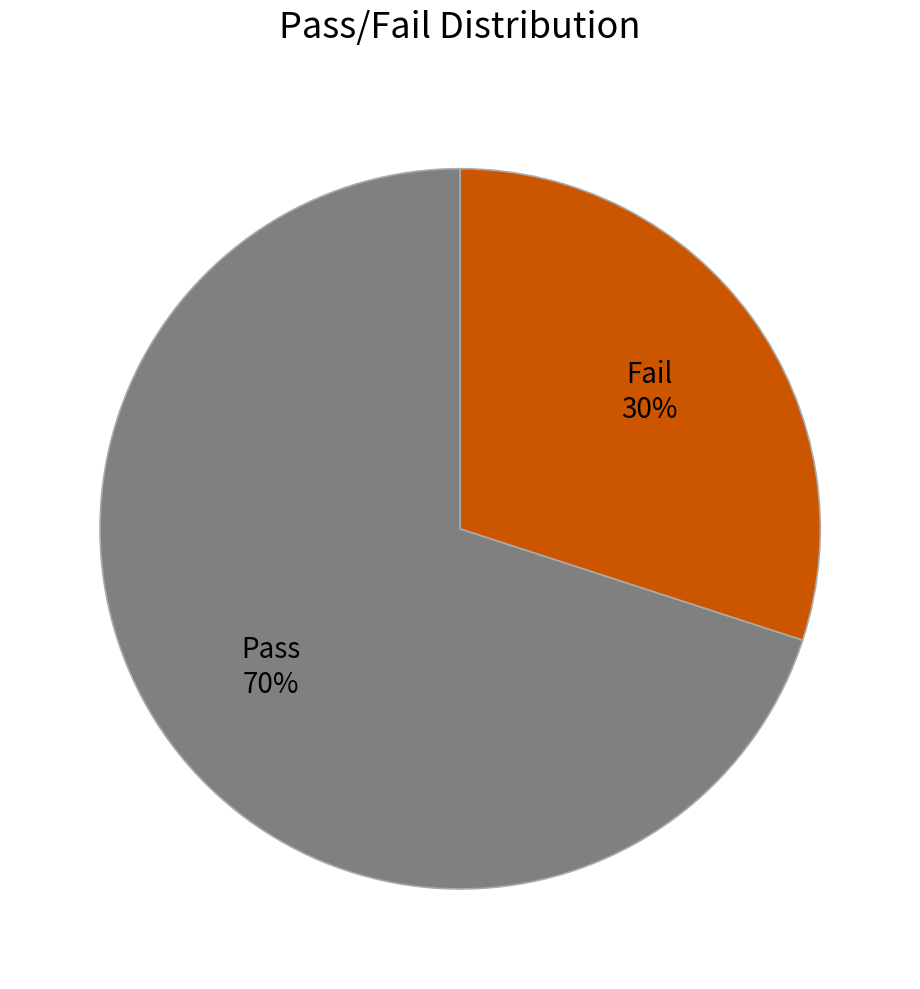

To the nearest percent, what percentage of the pie is Fail?

30%